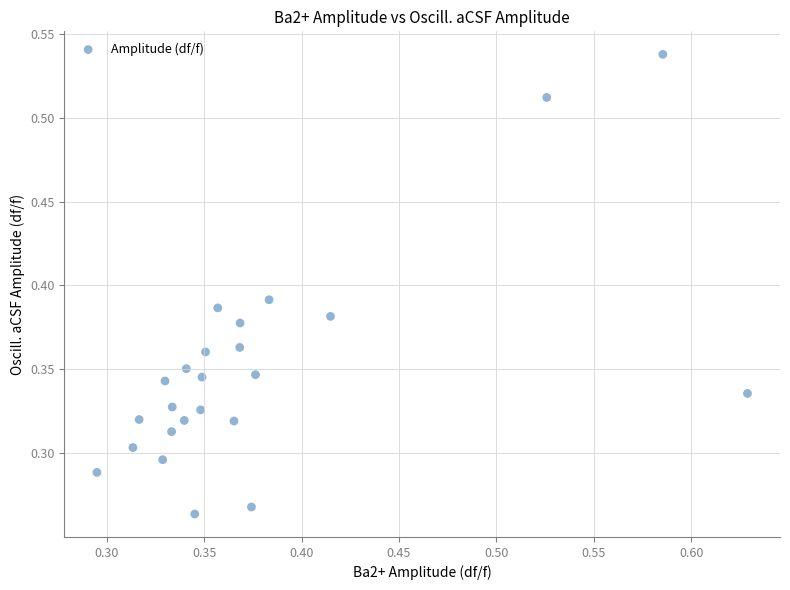

How many points are shown in the scatter plot?

24